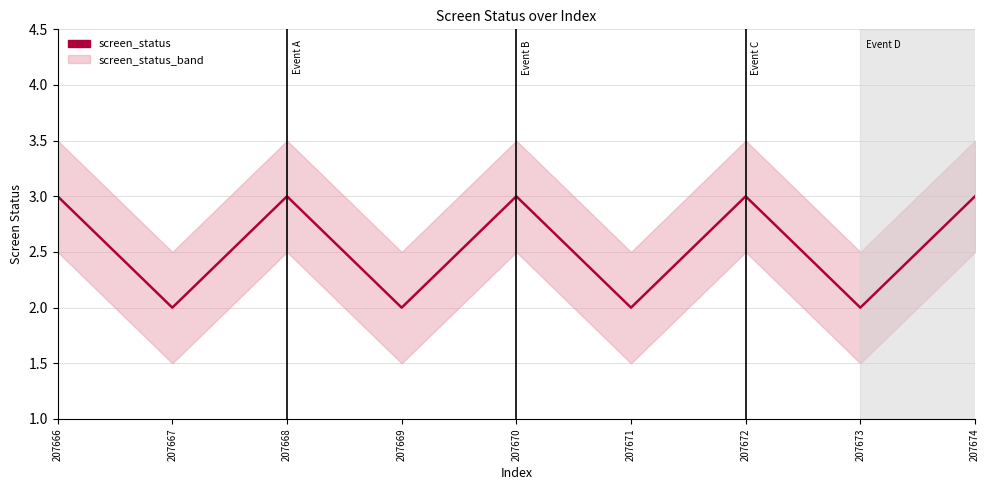

Rank the categories by value from highest to lowest.

207666, 207668, 207670, 207672, 207674, 207667, 207669, 207671, 207673